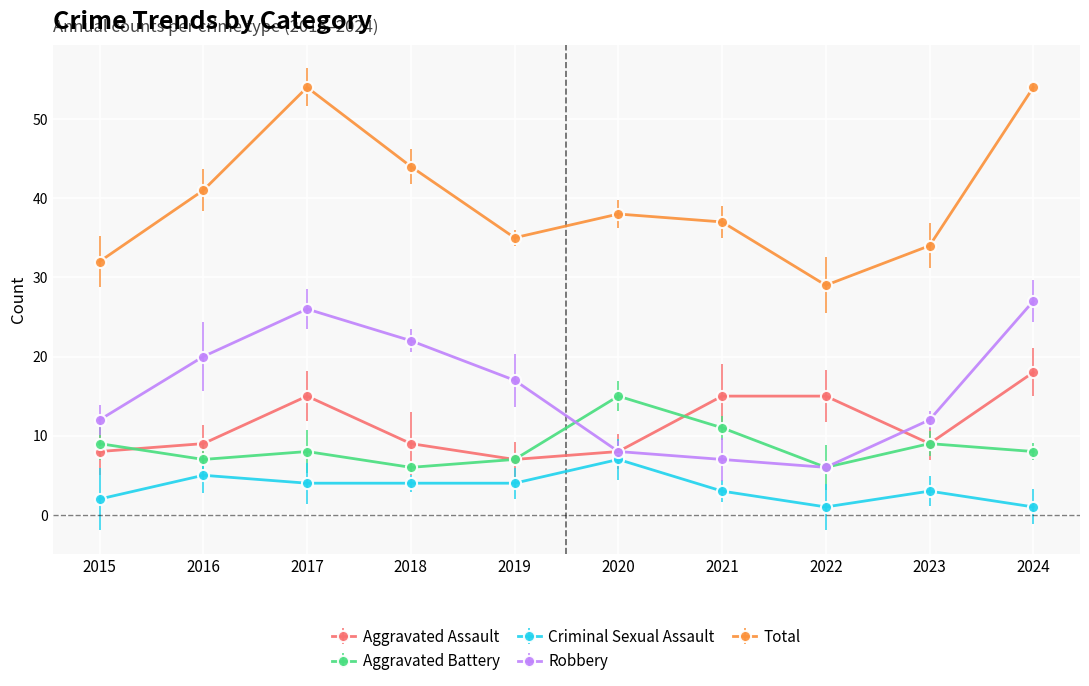

The value of Robbery at 2024 is 27. True or false?

True